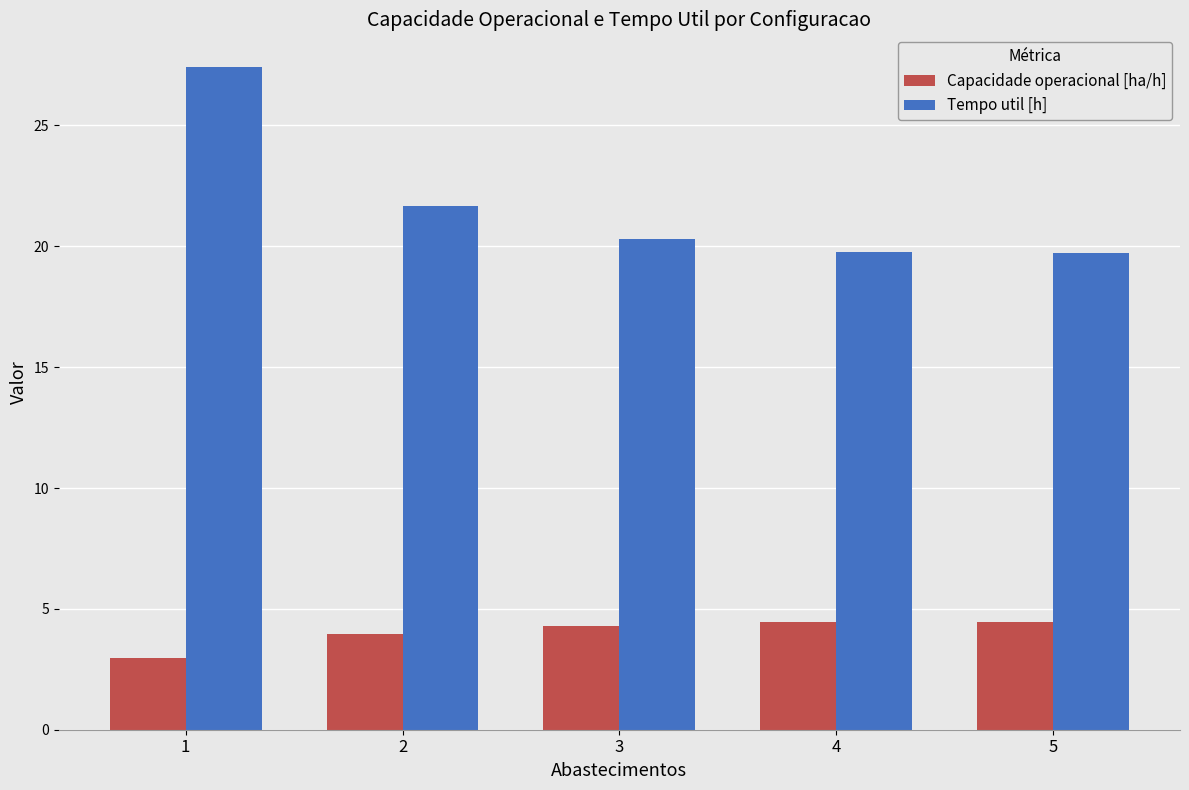

What is the average value of the Capacidade operacional [ha/h] series?

4.0